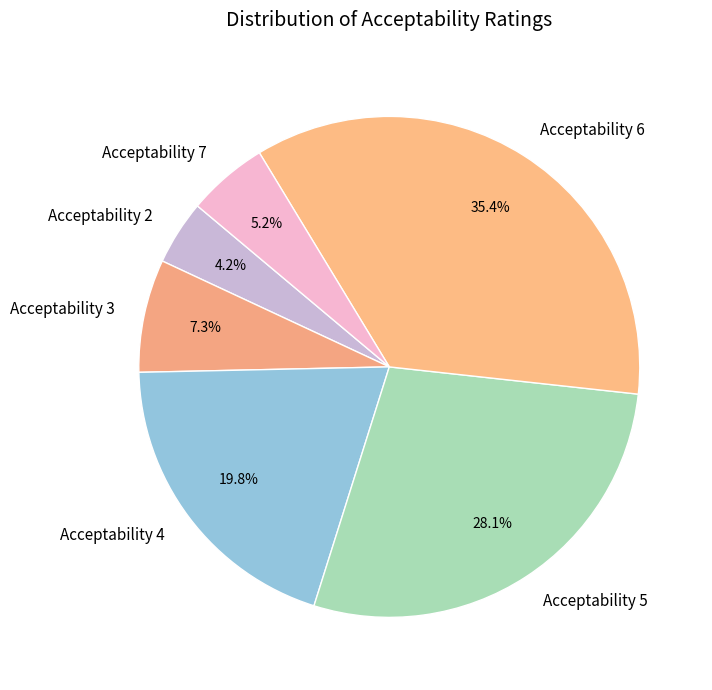

Which category has the biggest portion of the pie?

Acceptability 6